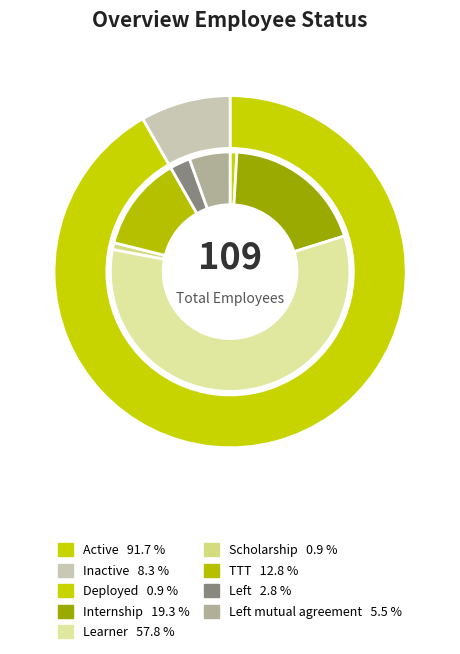

The Inactive slice represents 1% of the pie. True or false?

False